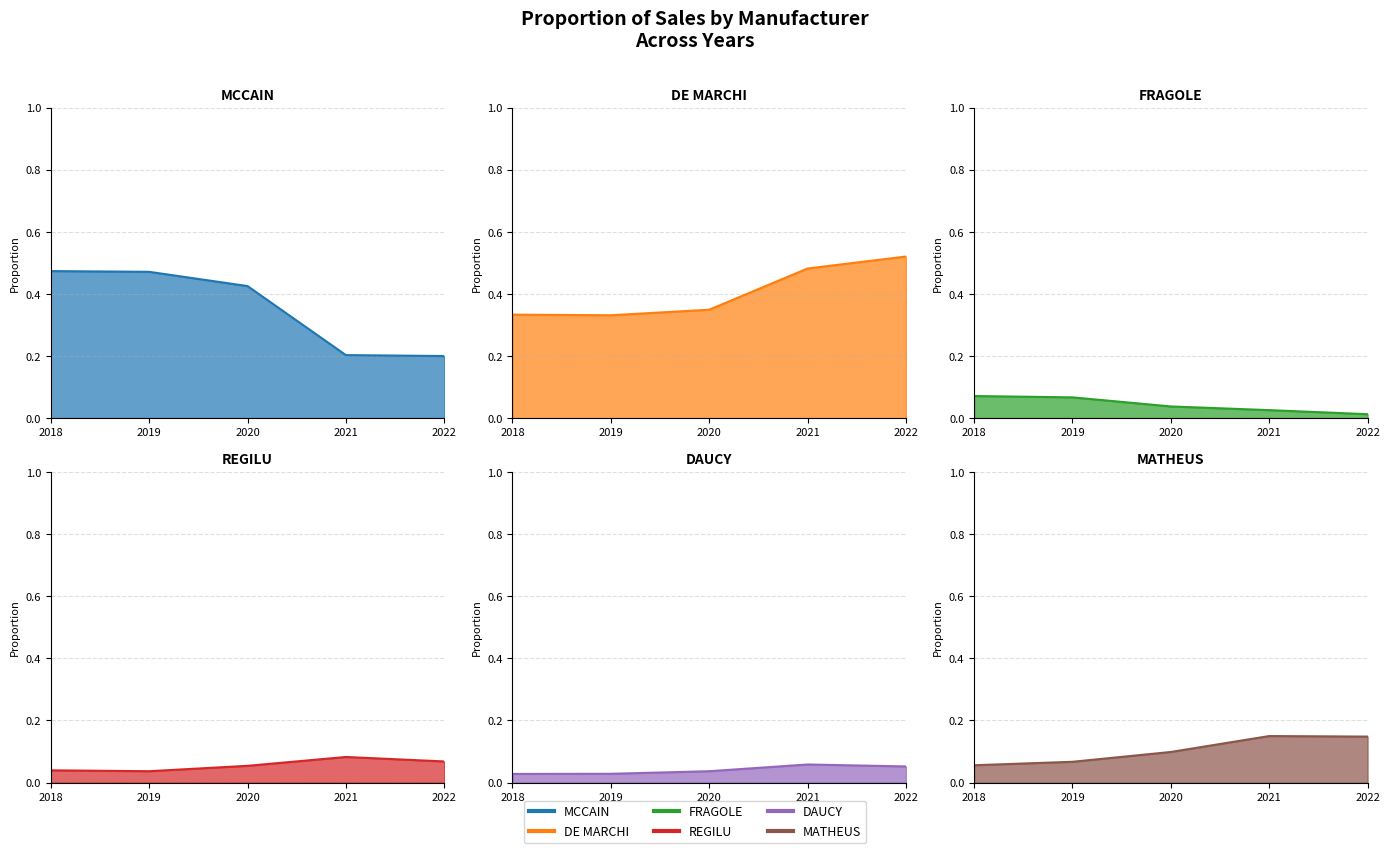

Reading left to right, transcribe all the data shown in this chart.

MCCAIN: 0.5	0.5	0.4	0.2	0.2
DE MARCHI: 0.3	0.3	0.3	0.5	0.5
FRAGOLE: 0.1	0.1	0.0	0.0	0.0
REGILU: 0.0	0.0	0.1	0.1	0.1
DAUCY: 0.0	0.0	0.0	0.1	0.1
MATHEUS: 0.1	0.1	0.1	0.1	0.1